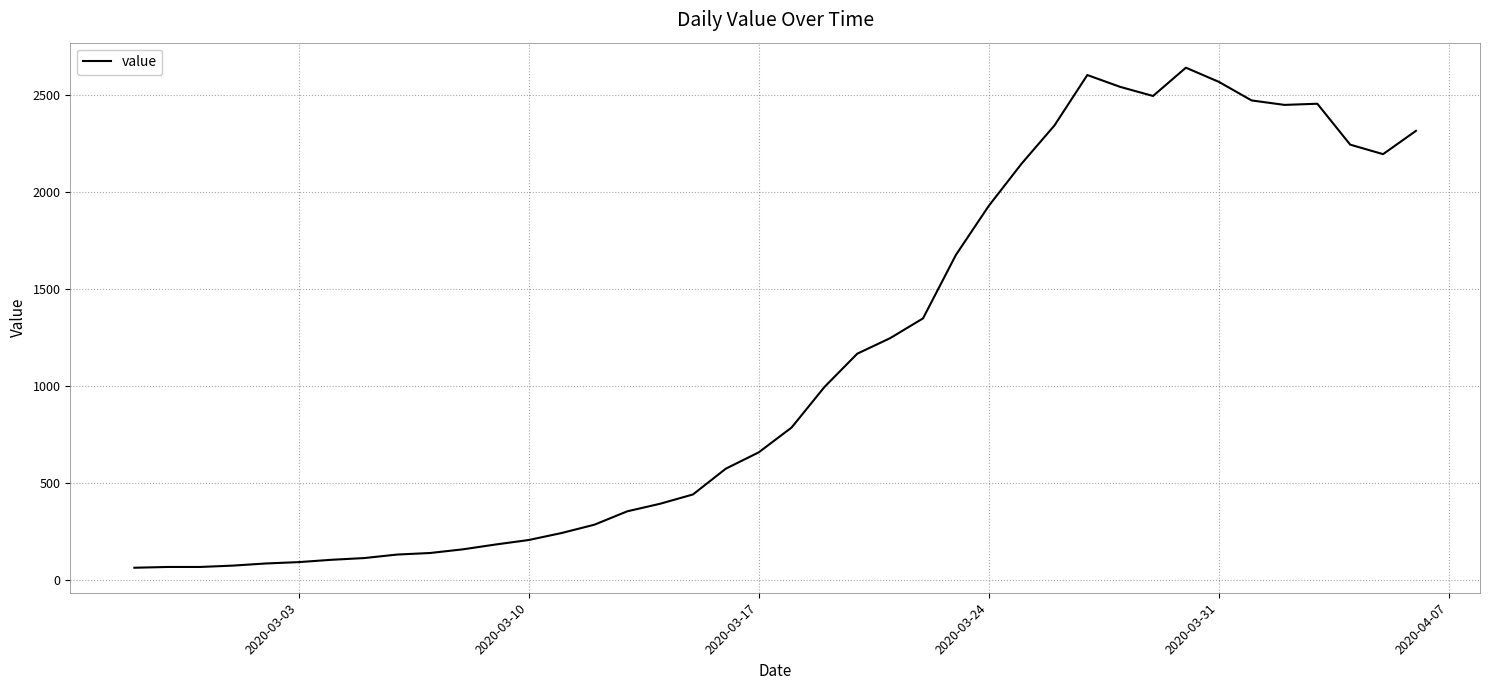

What is the difference between the maximum and minimum values?

2579